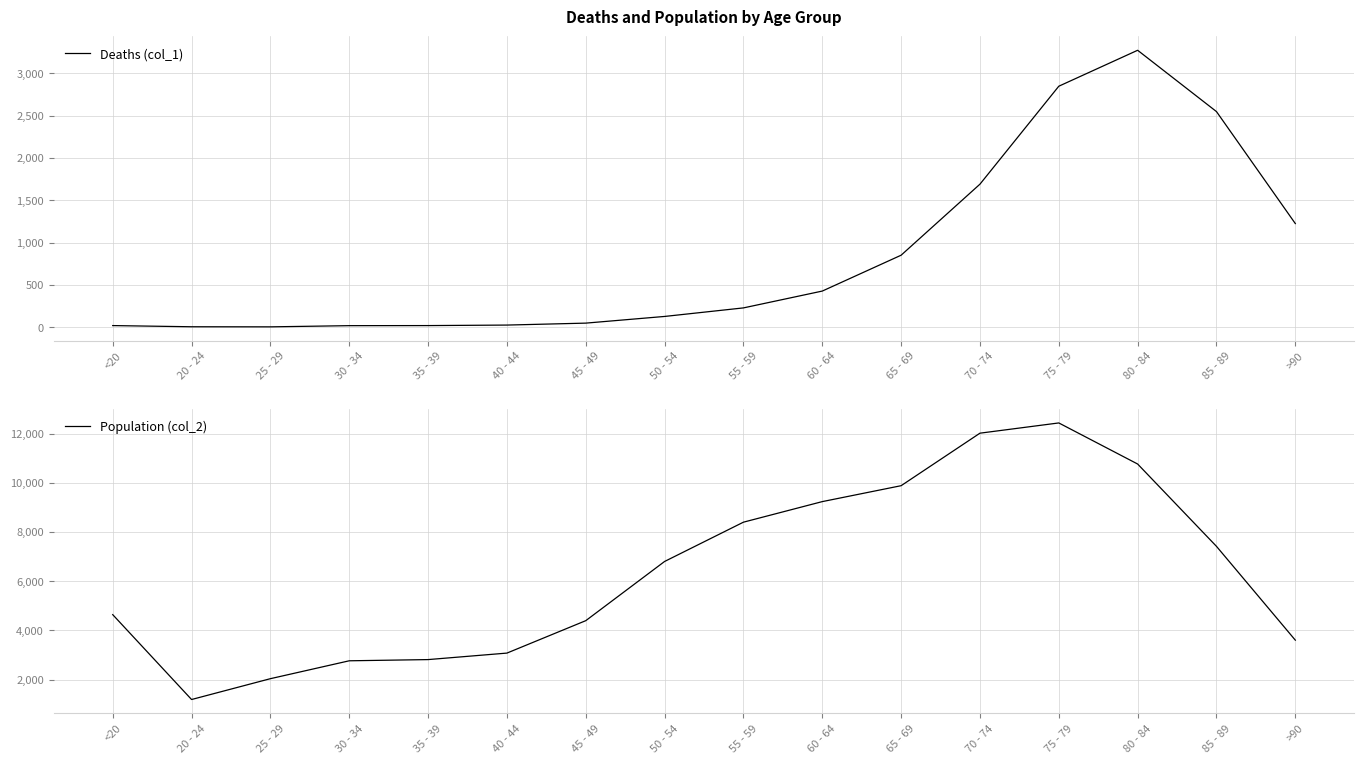

True or false: Population (col_2) has a value of 2038 at 25 - 29.

True